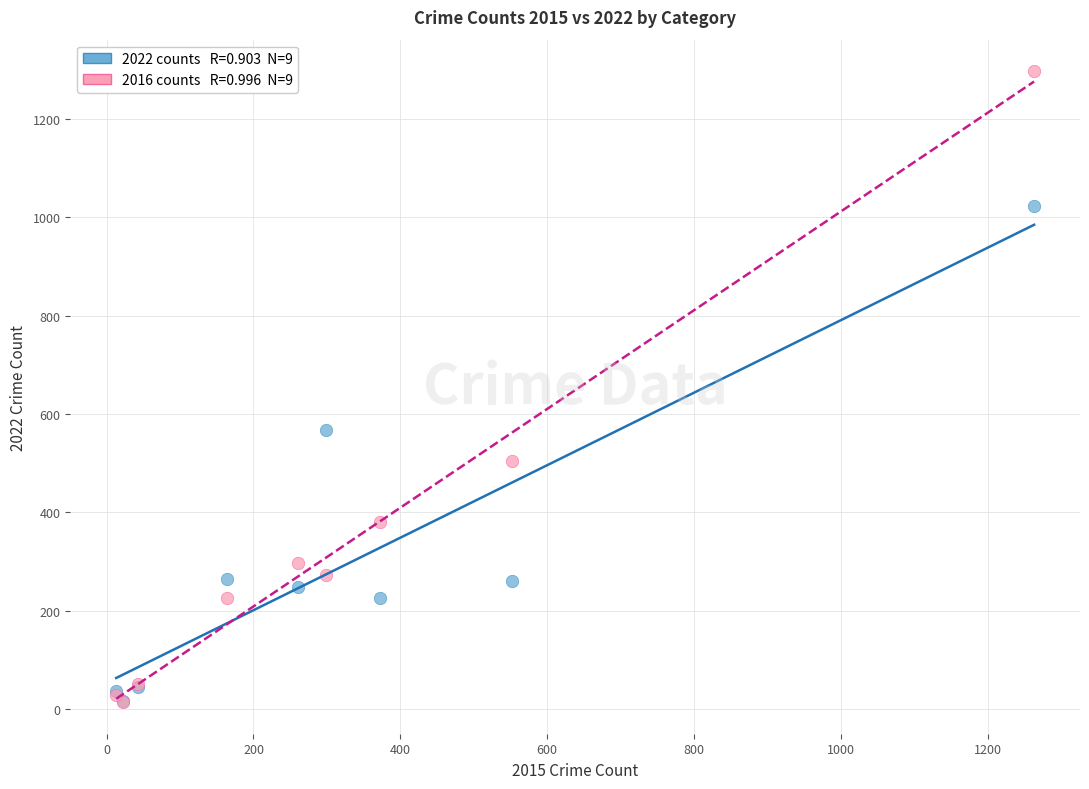

Across all series, what Y value is closest to 655?

567